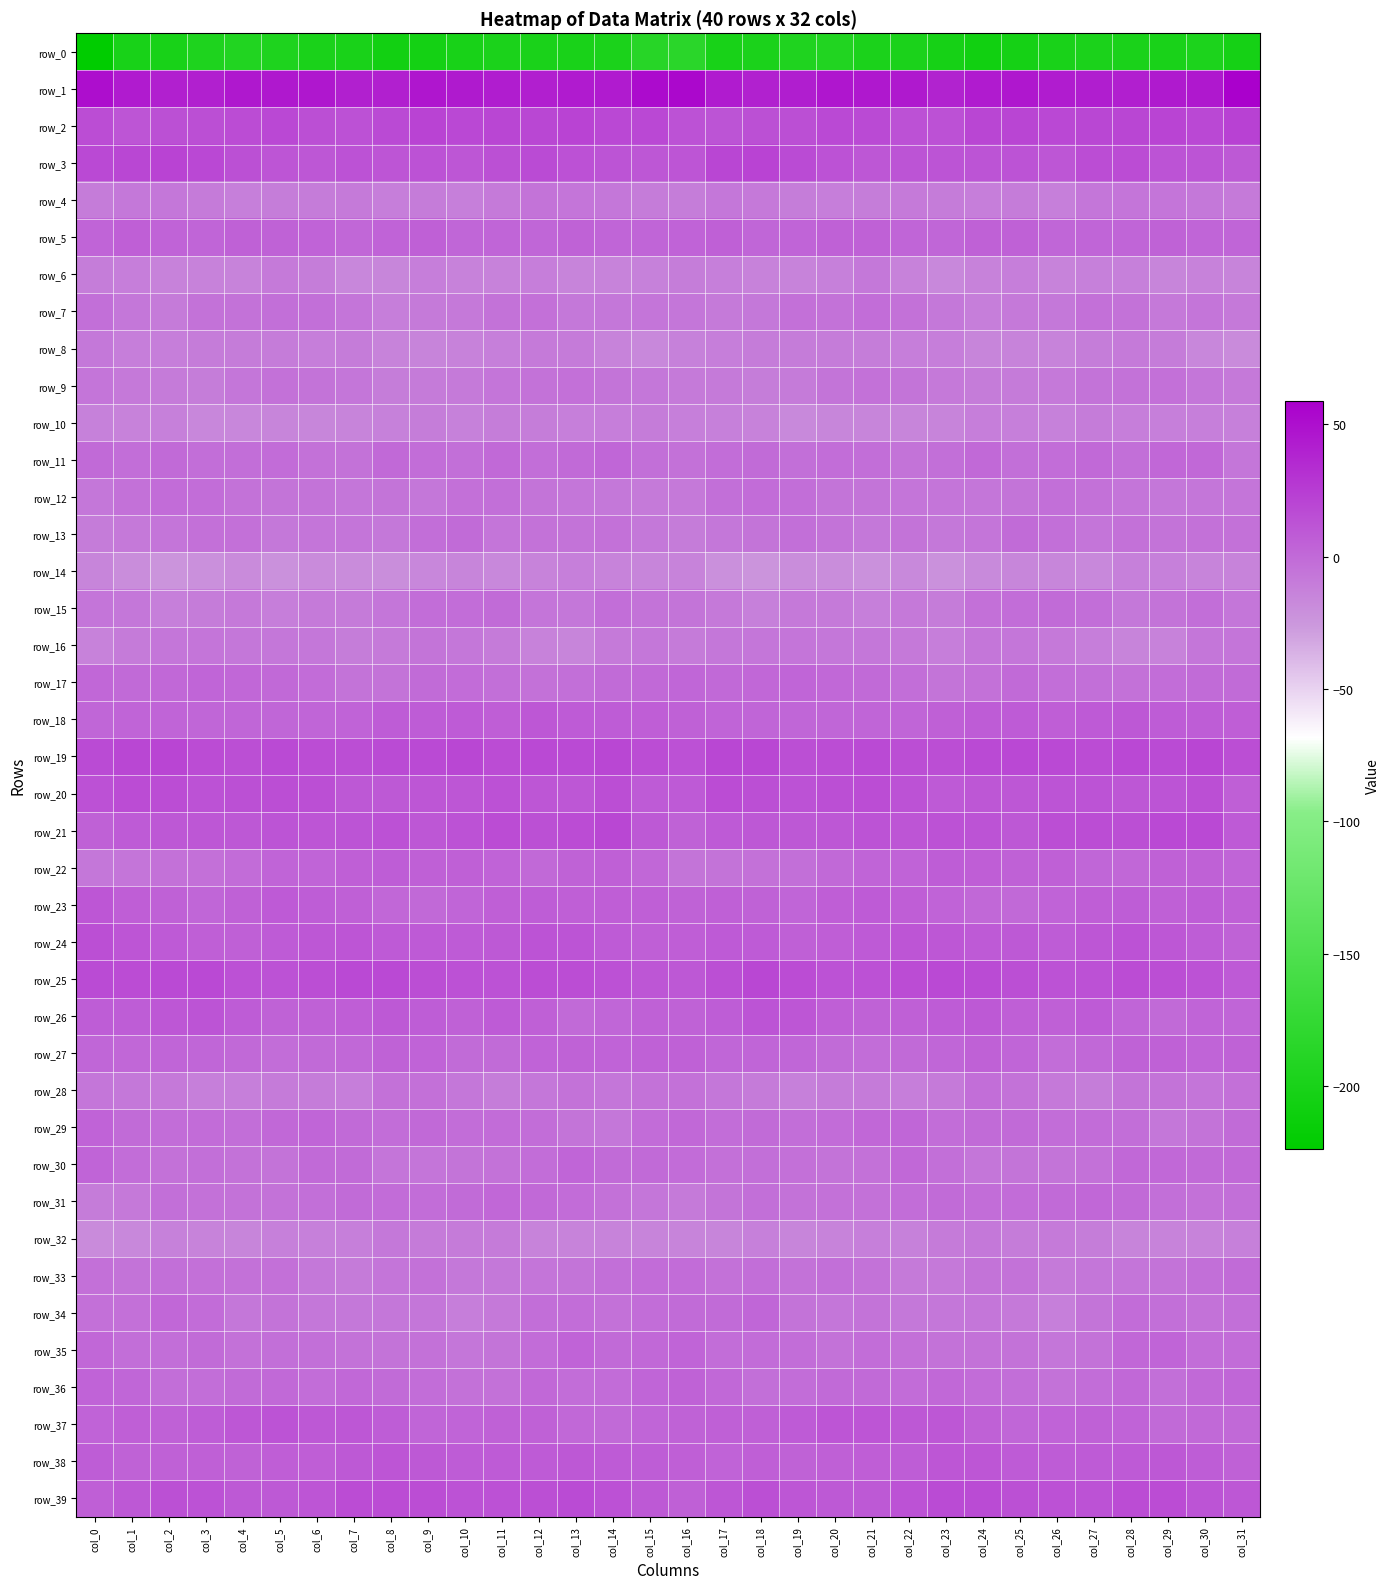

True or false: row_36 has a value of -4.3 at col_11.

True